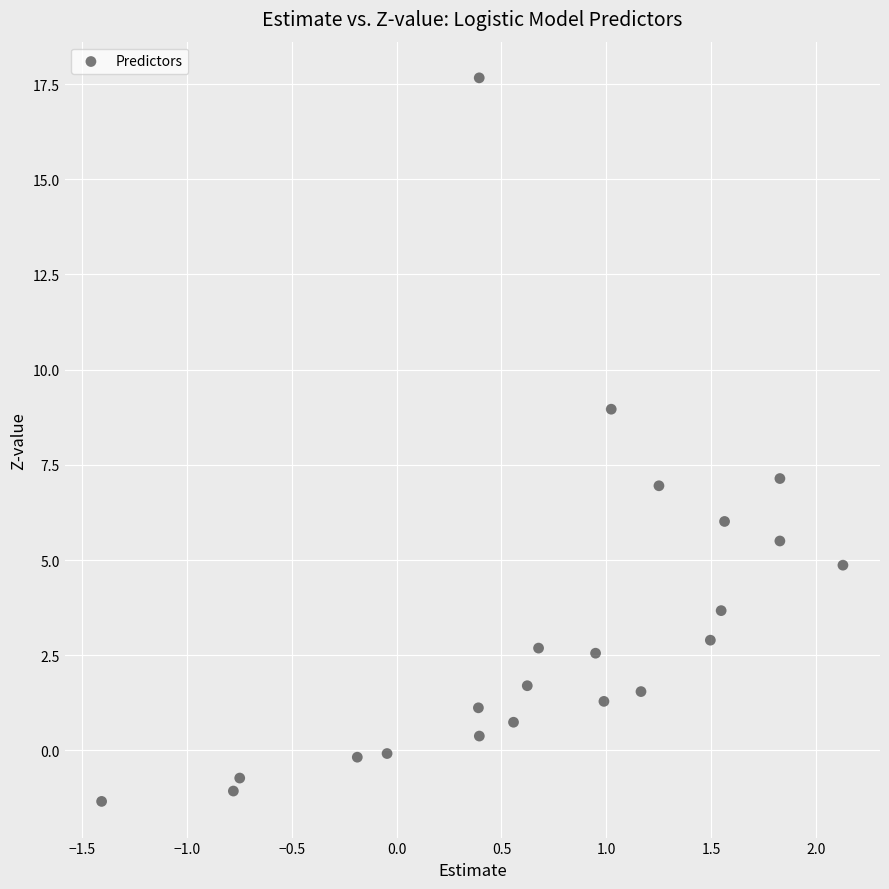

What is the range of X values (max minus min)?

3.5